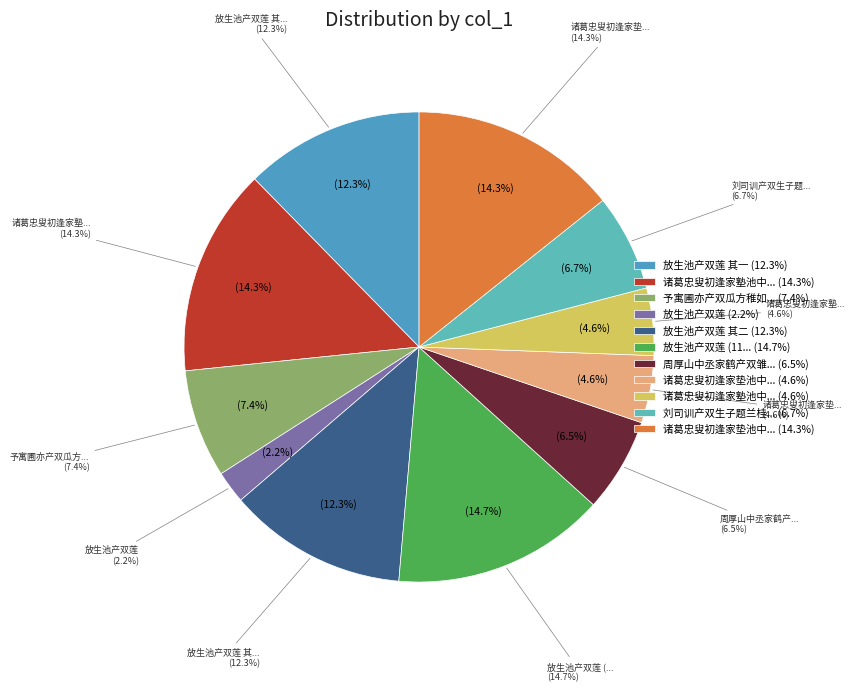

How many segments does this pie chart have?

11